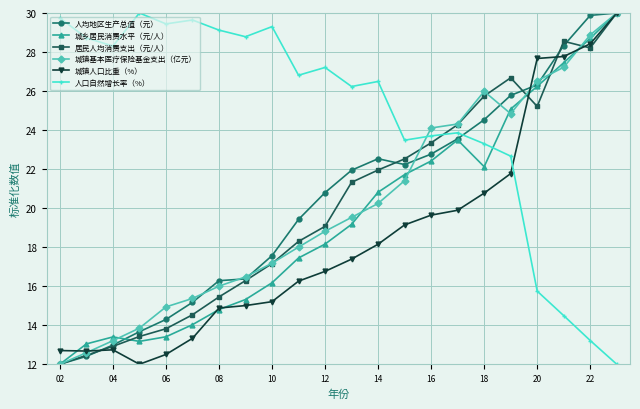

True or false: 居民人均消费支出（元/人） has more than 1 interior local peaks.

True